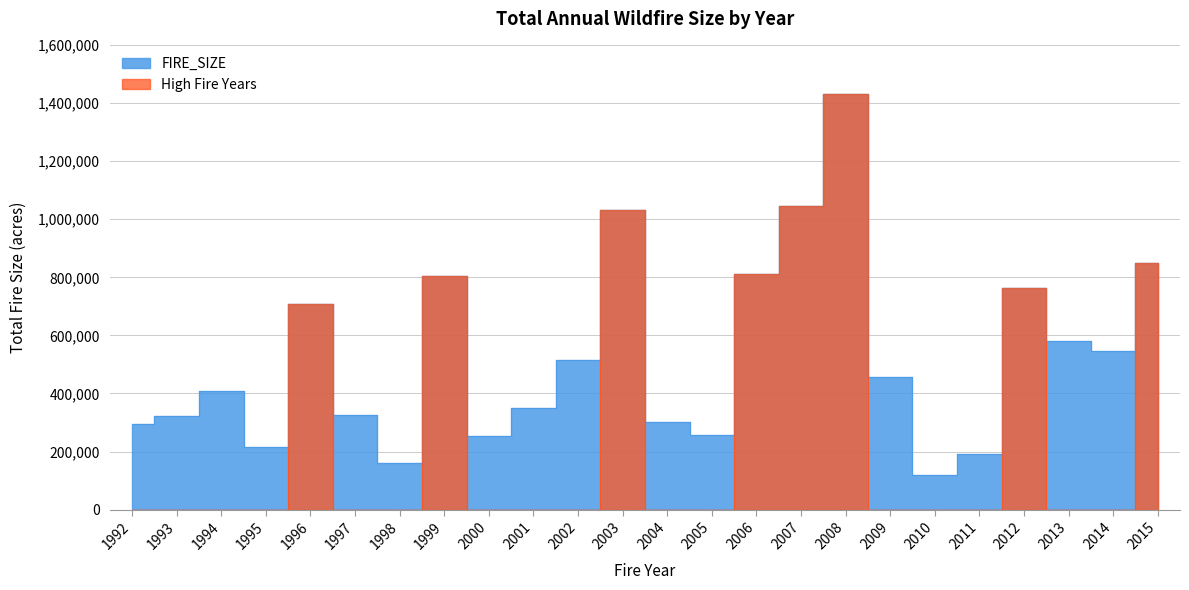

How many points are lower than both their immediate neighbors (excluding endpoints)?

6